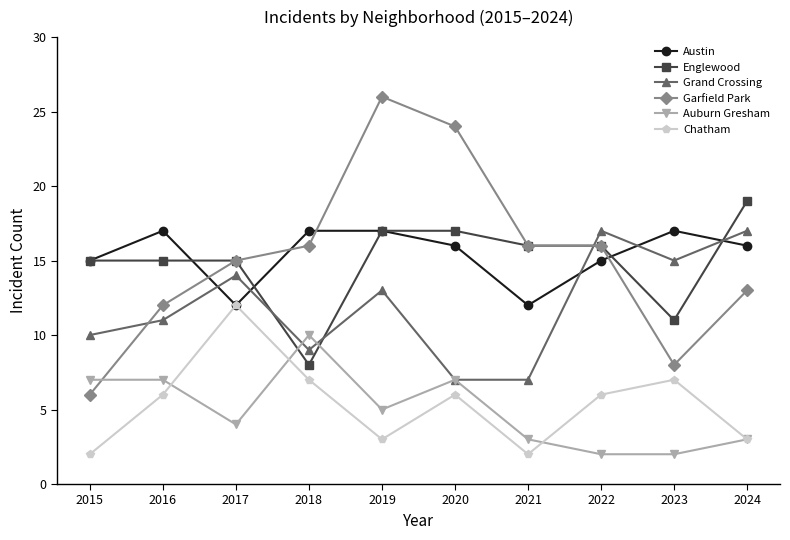

True or false: Garfield Park and Auburn Gresham cross at least once.

True